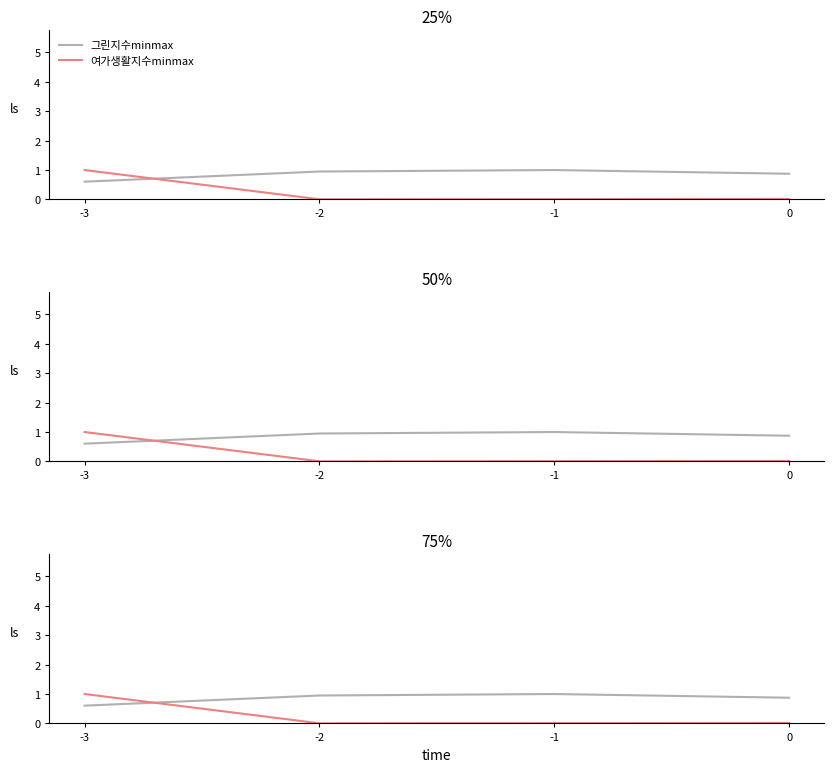

Where is 그린지수minmax nearest to the value 0?

-3